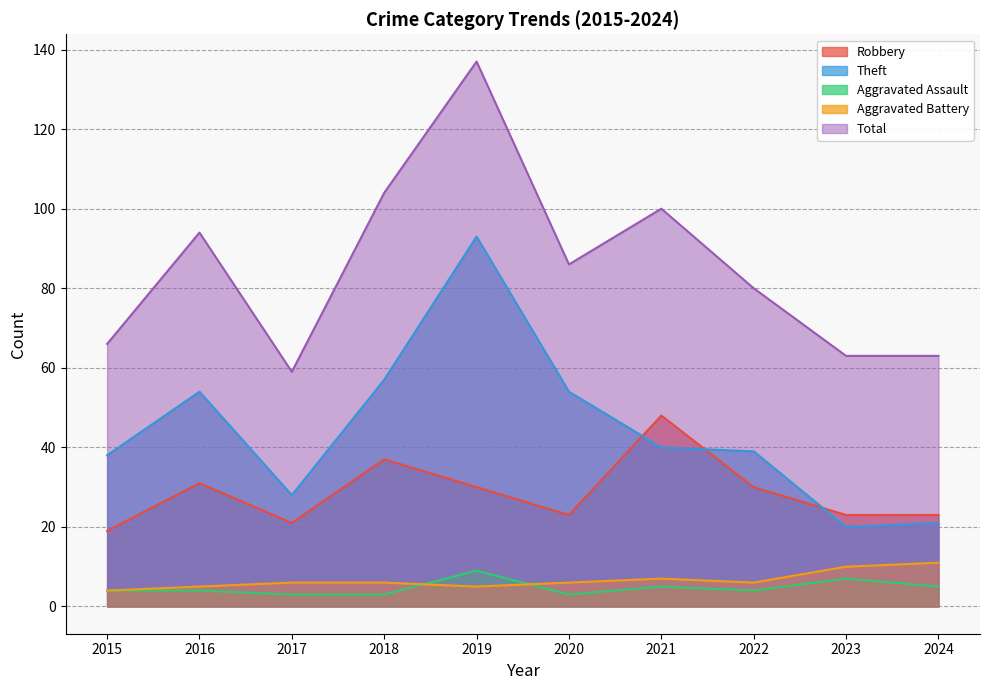

Does the chart have visible grid lines?

Yes